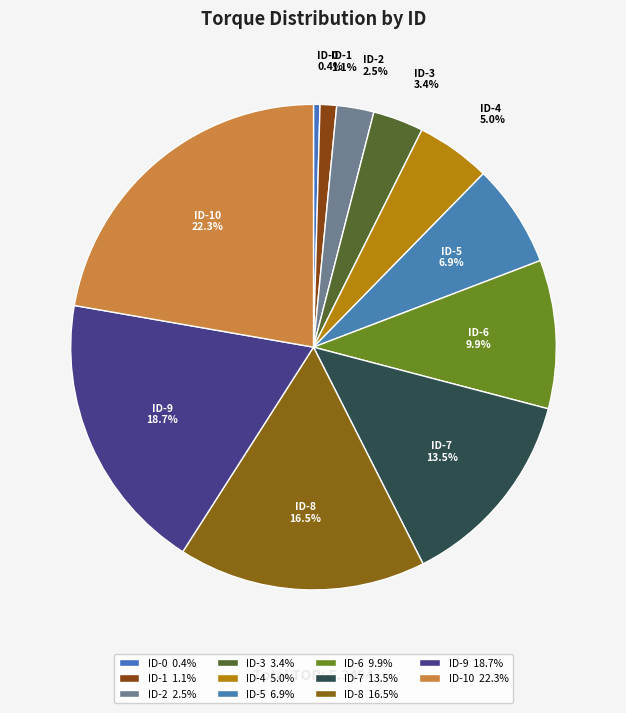

Is there a majority slice in this chart?

No